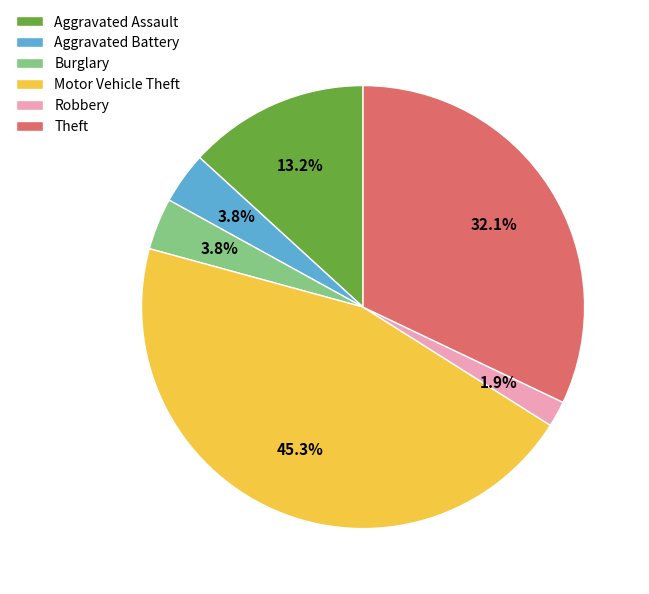

To the nearest percent, what portion does Motor Vehicle Theft represent?

45%